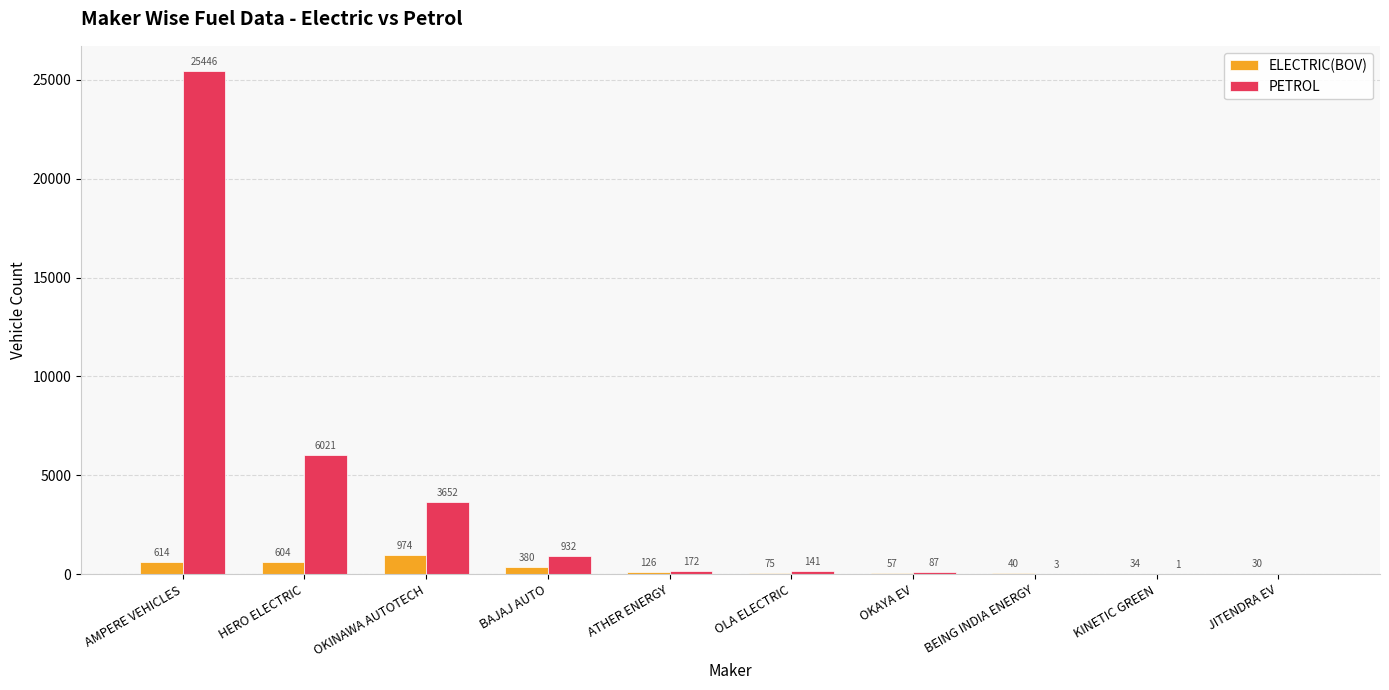

Is the value of PETROL at AMPERE VEHICLES greater than the value of ELECTRIC(BOV) at ATHER ENERGY?

Yes